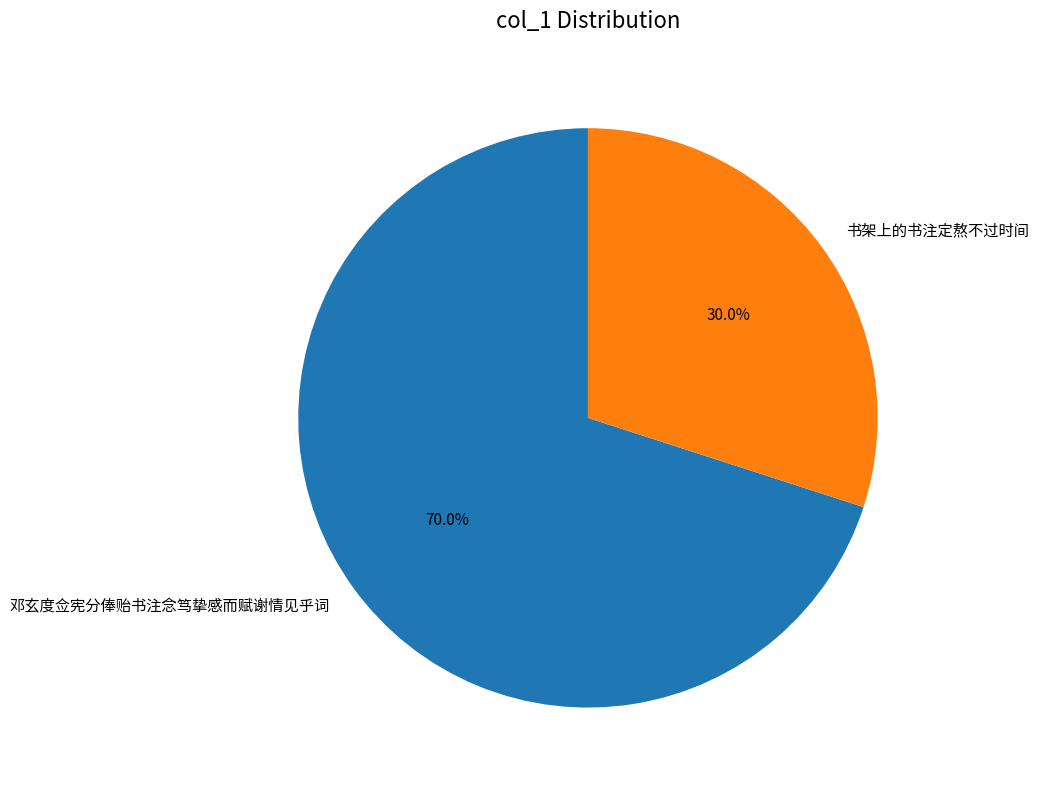

Approximately how many times larger is the value at 邓玄度佥宪分俸贻书注念笃挚感而赋谢情见乎词 compared to 书架上的书注定熬不过时间?

2.3